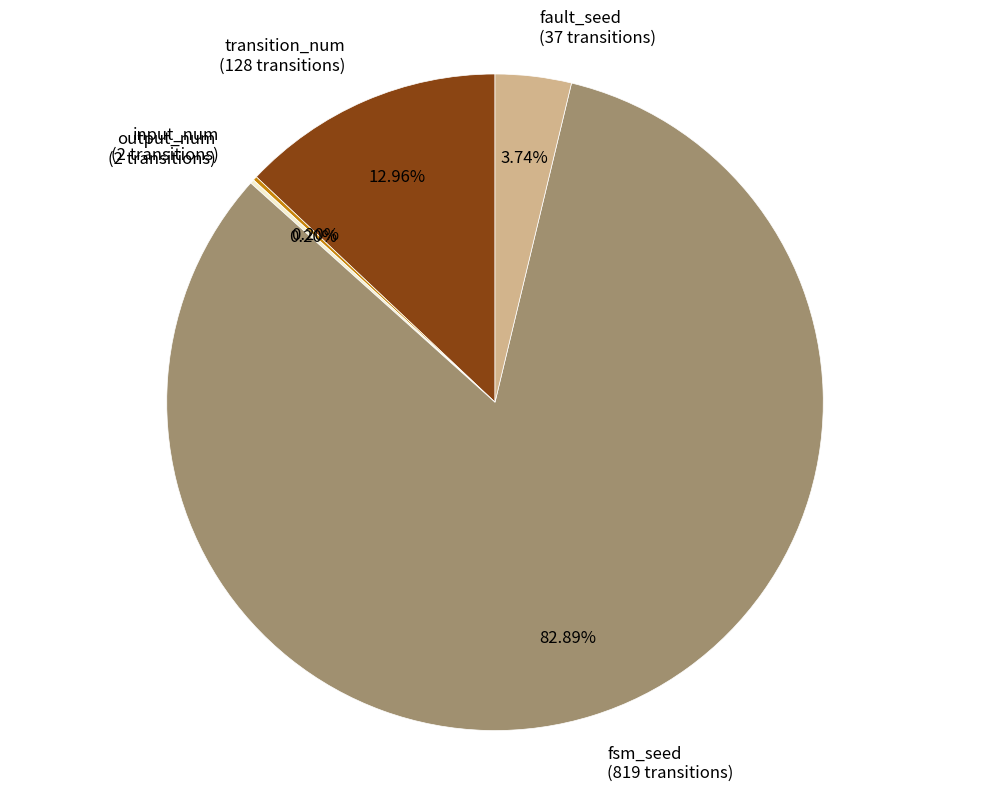

How much of the chart is everything except fsm_seed?

17.1%